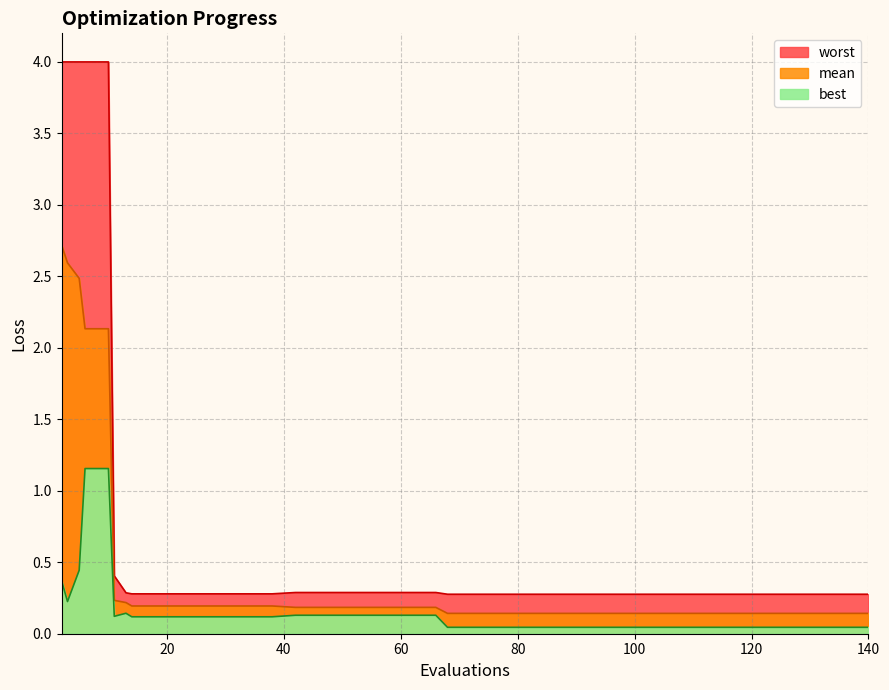

Does the chart display data point markers on the line(s)?

No